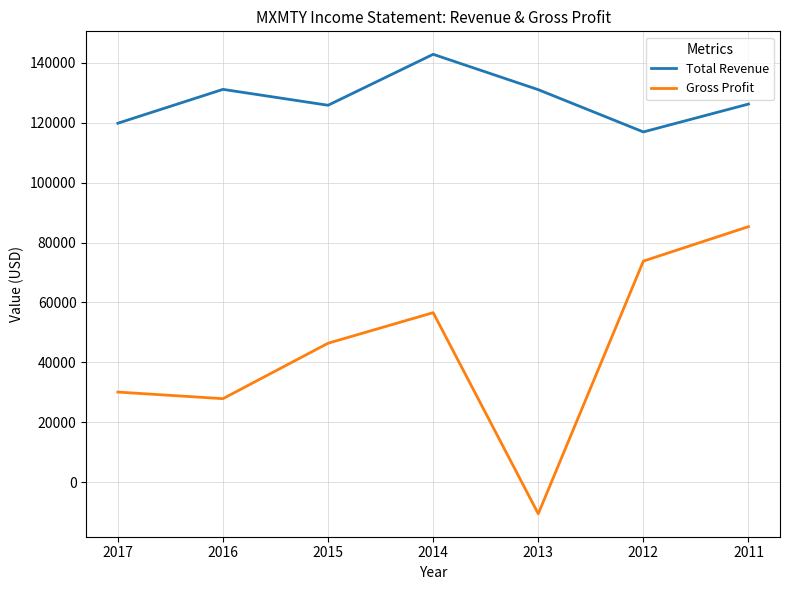

True or false: Gross Profit and Total Revenue cross at least once.

False